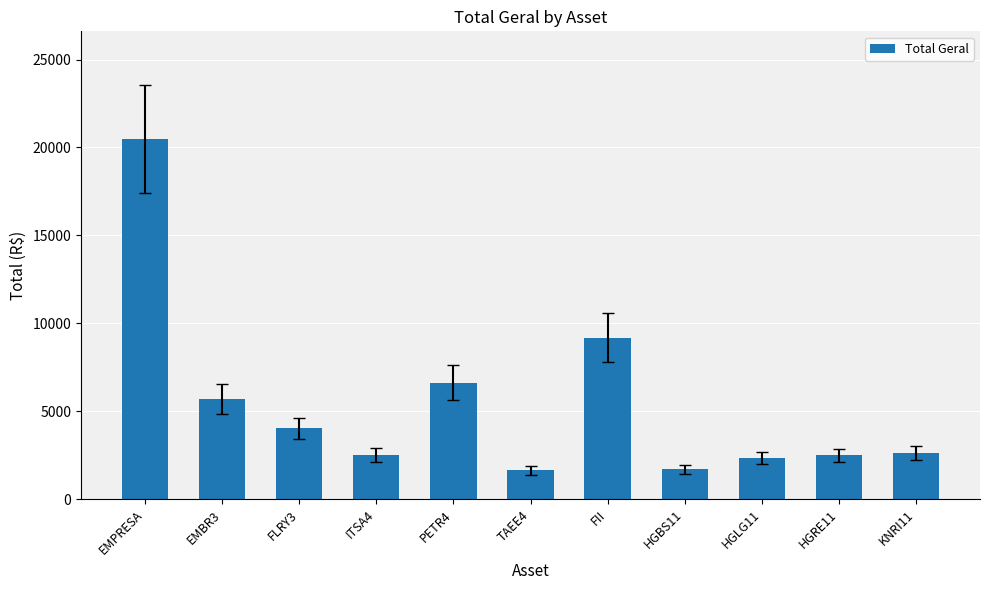

What is the smallest value displayed?

1635.0